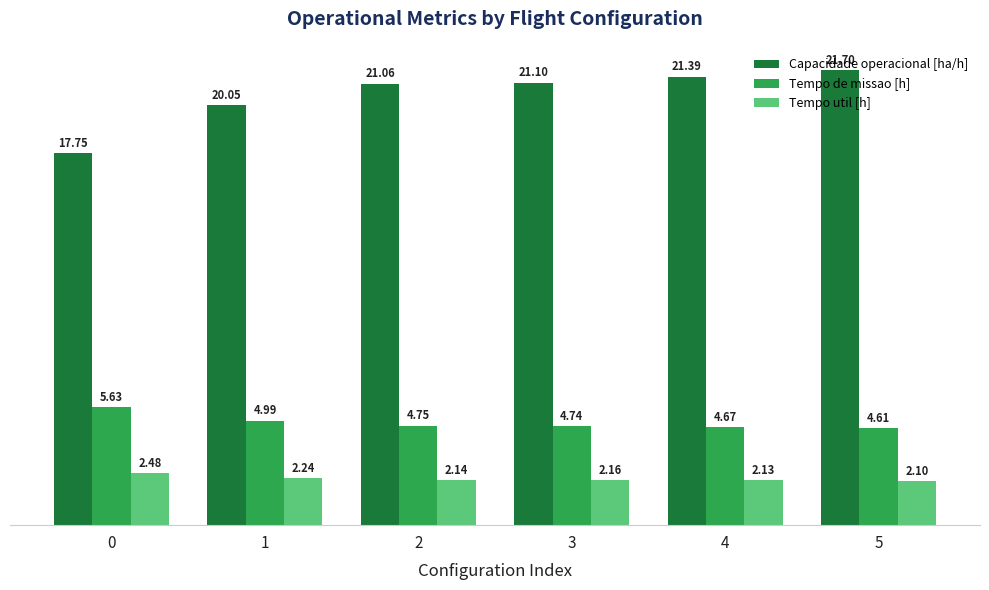

At how many categories does at least one series exceed 10?

6